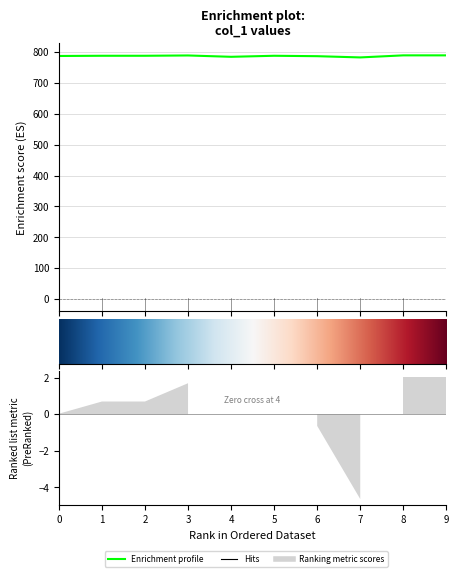

What is the smallest value displayed?

782.0